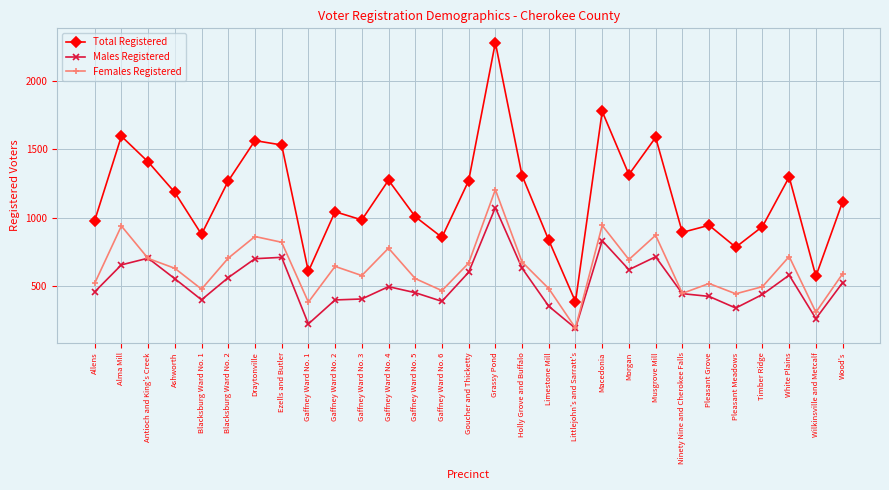

What is the value of the Total Registered point at the 13th from the left?

1007